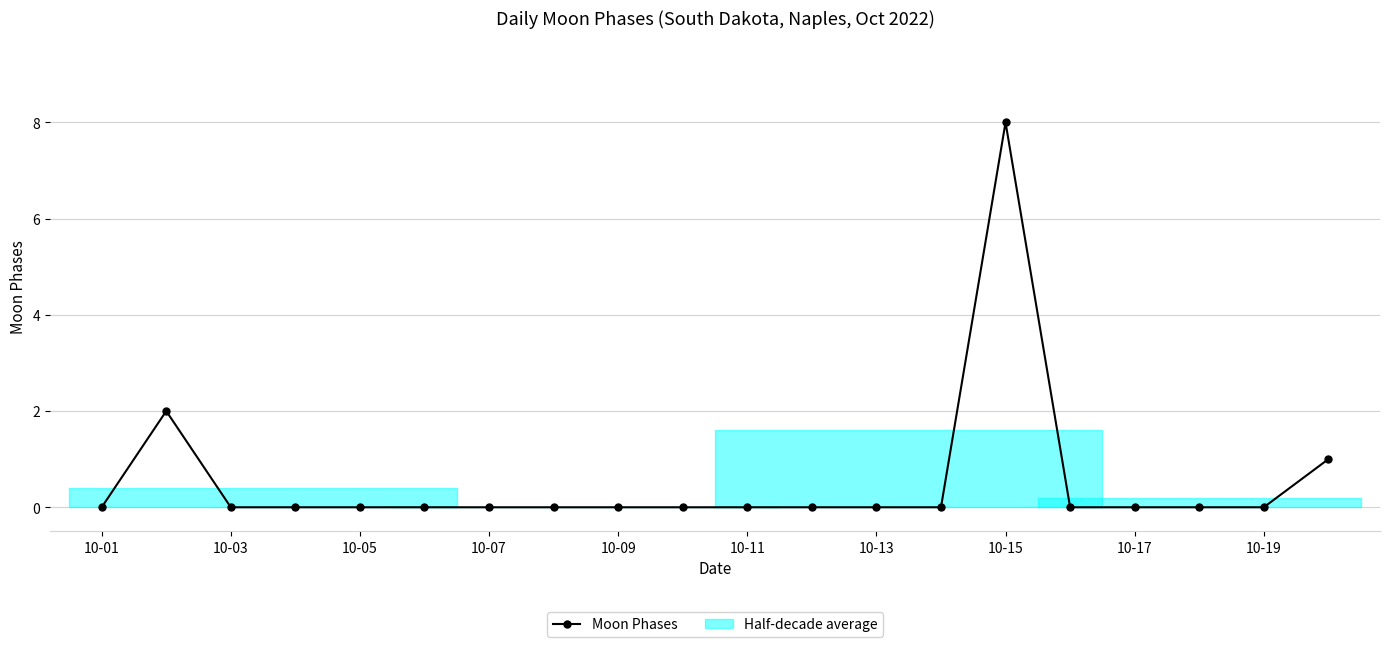

What is the value of the 20th point from the left?

1